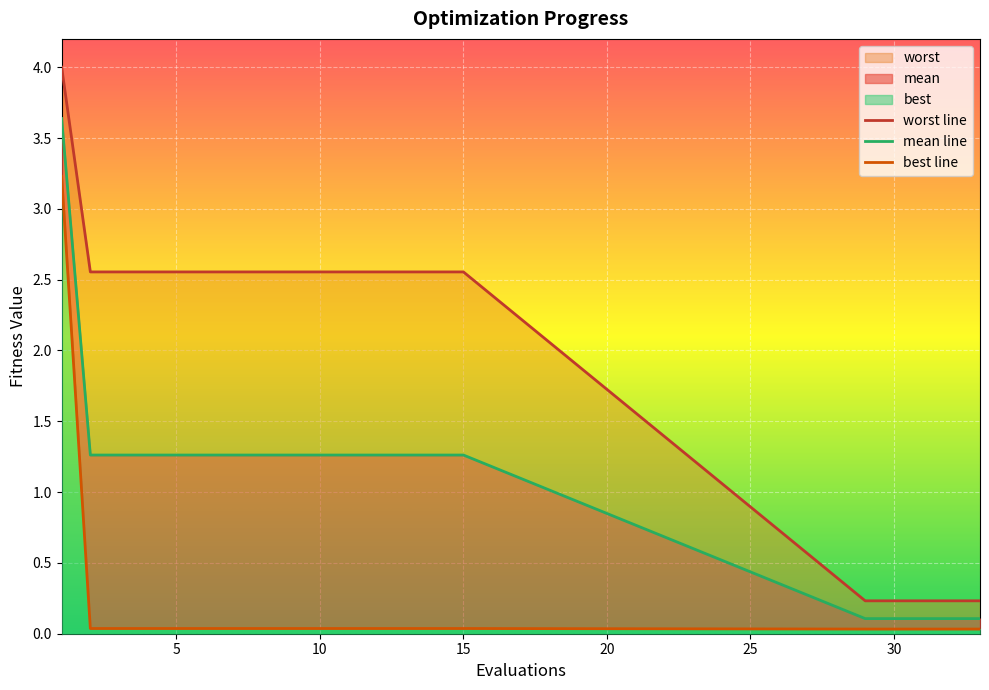

How many lines are shown in the chart?

3